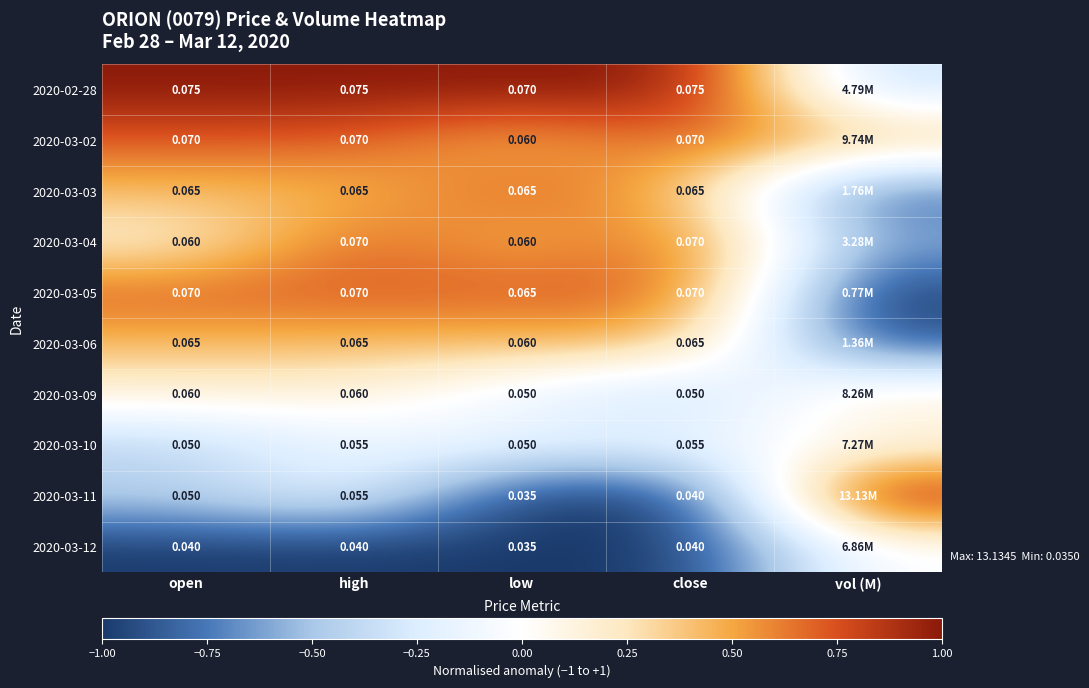

Is the value of 2020-03-10 at high greater than the value of 2020-03-09 at open?

No